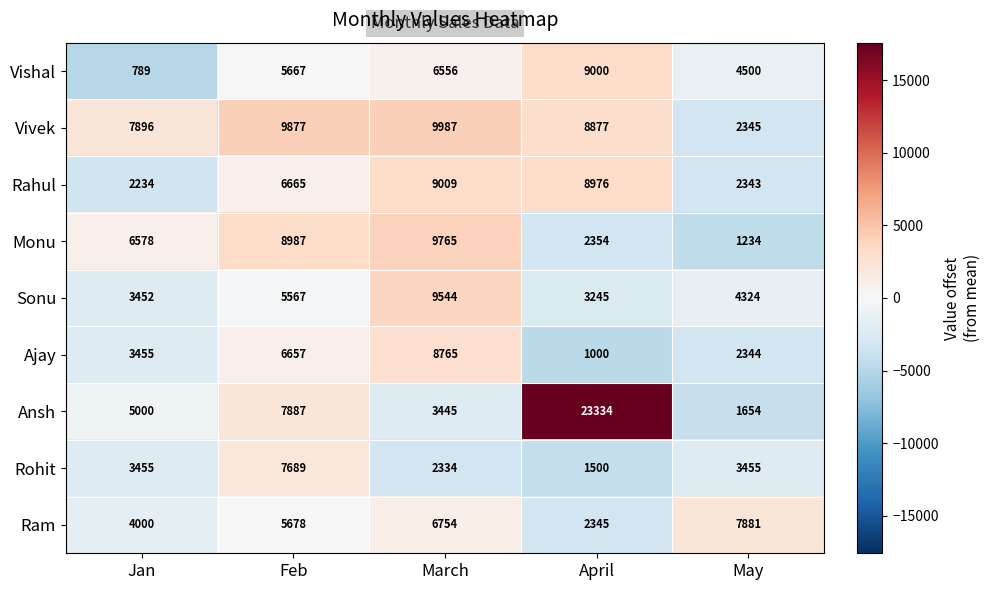

Which category has the lowest value across all series?

Jan